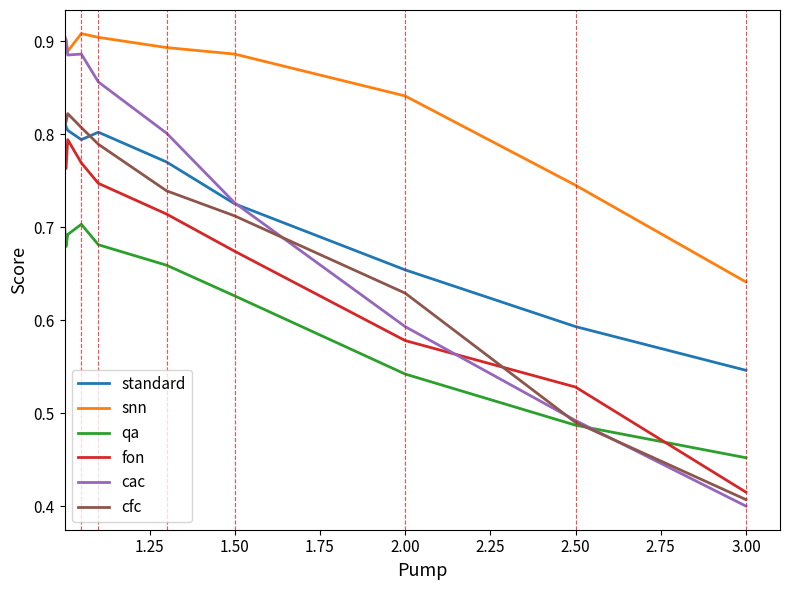

Which series has the largest range (max minus min)?

cac